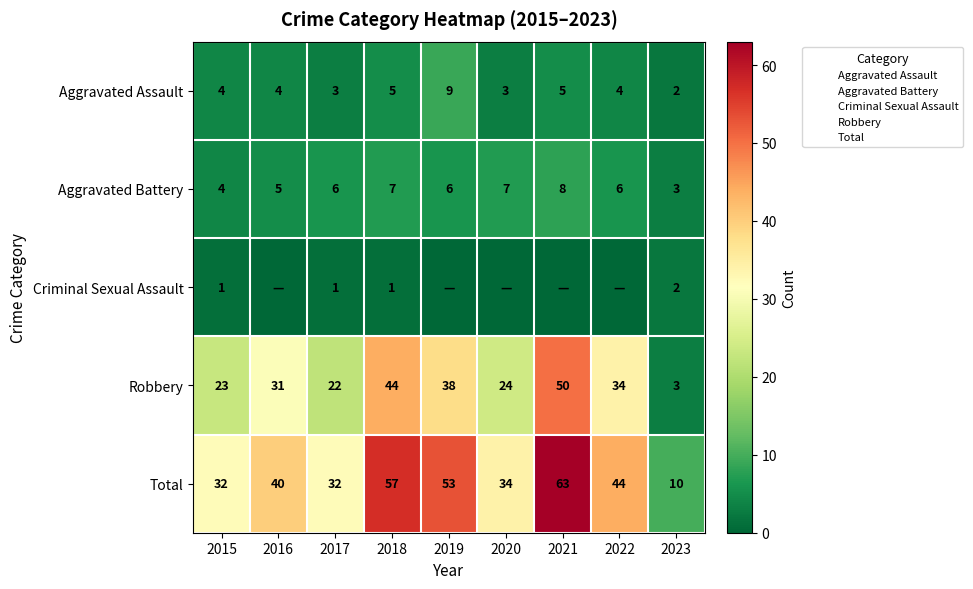

What is the maximum value shown in the chart?

63